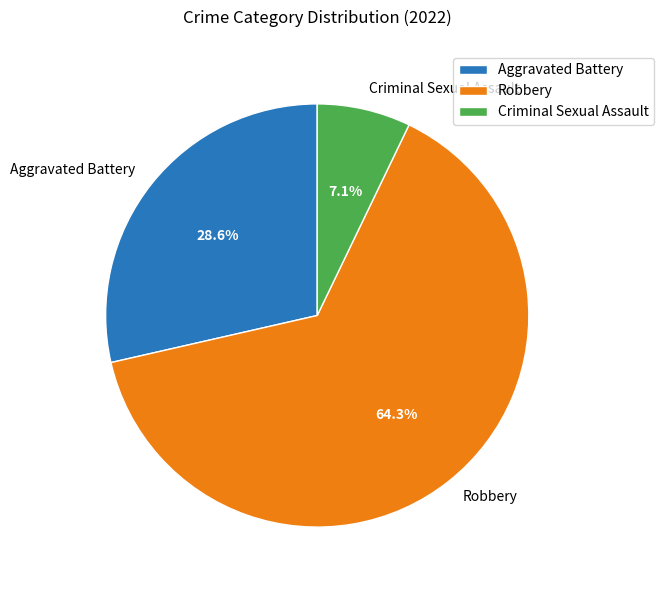

Rank the categories by value from highest to lowest.

Robbery, Aggravated Battery, Criminal Sexual Assault